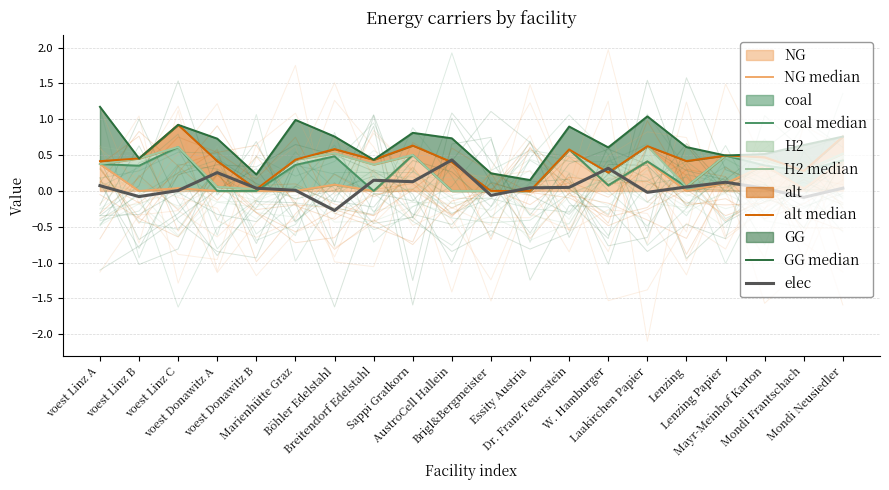

True or false: GG median and coal median intersect in this chart.

False